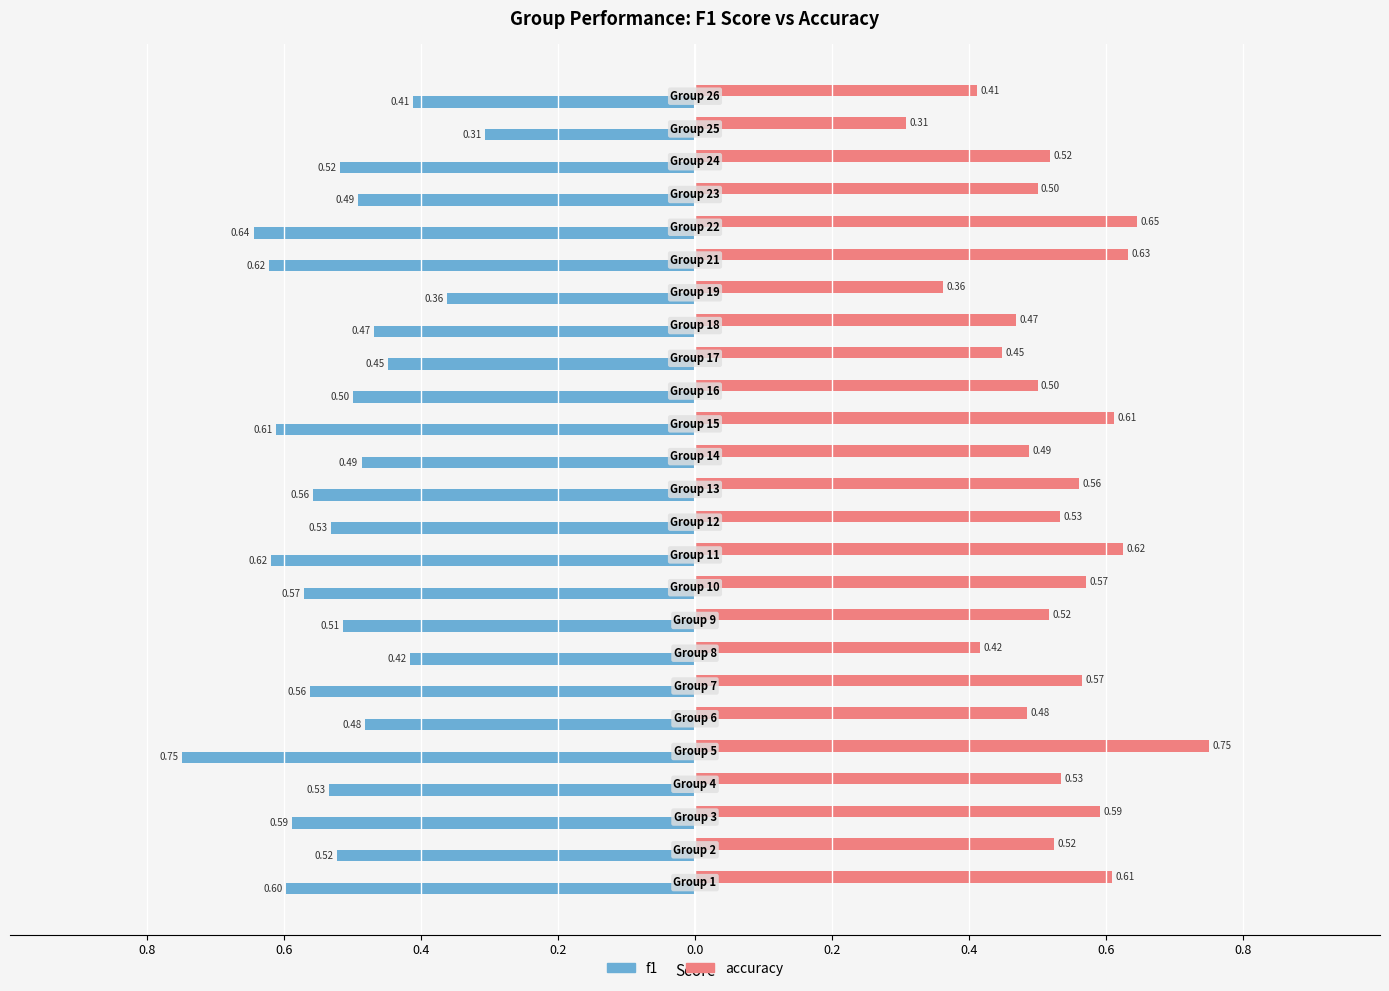

What are all the series names shown in the legend?

f1, accuracy